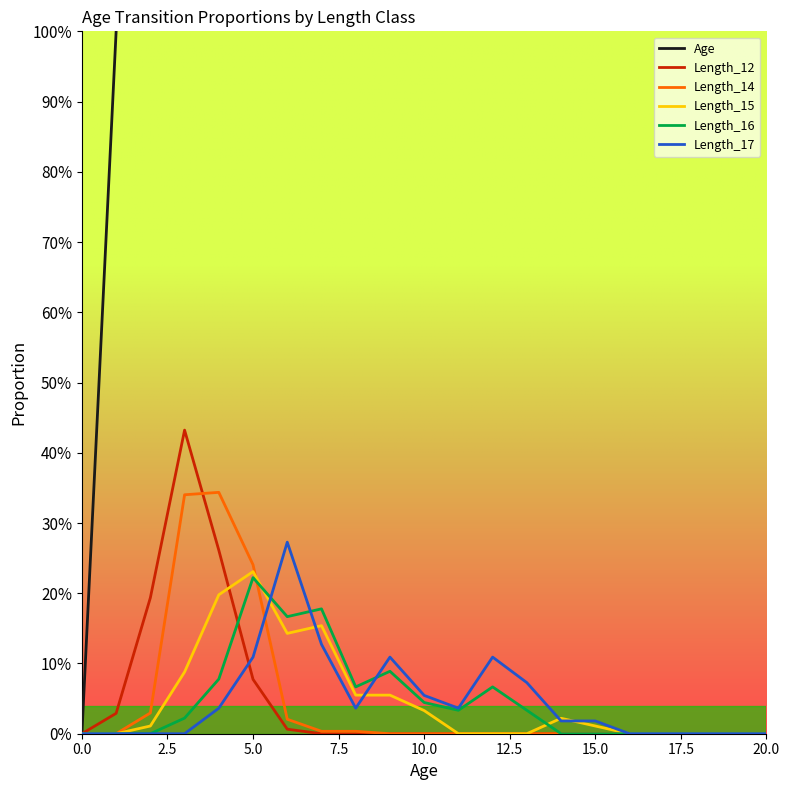

True or false: Length_14 has more than 0 interior local peaks.

True